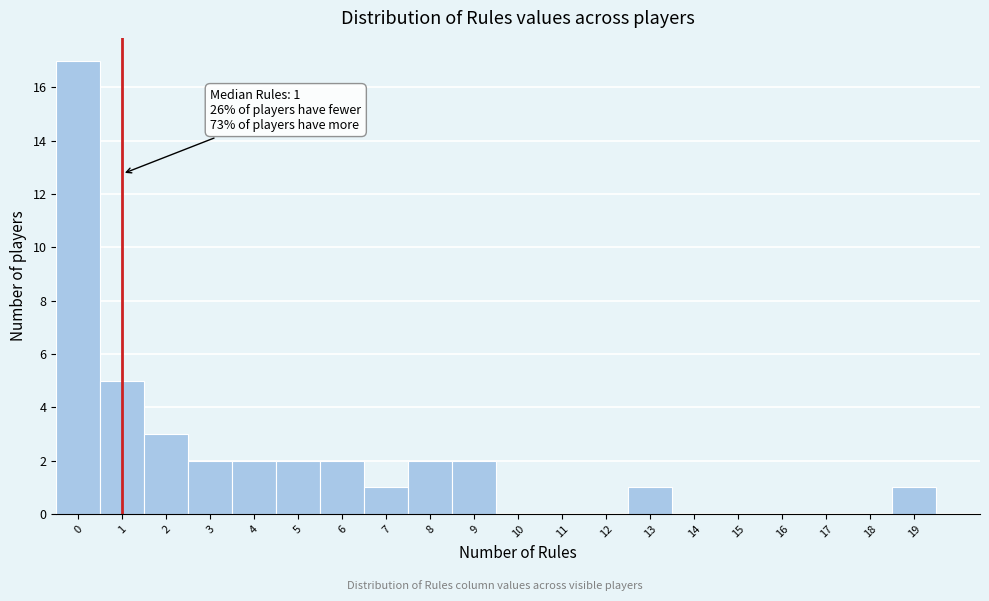

Over which range of the x-axis is the bar tallest?

-0.5 to 0.5